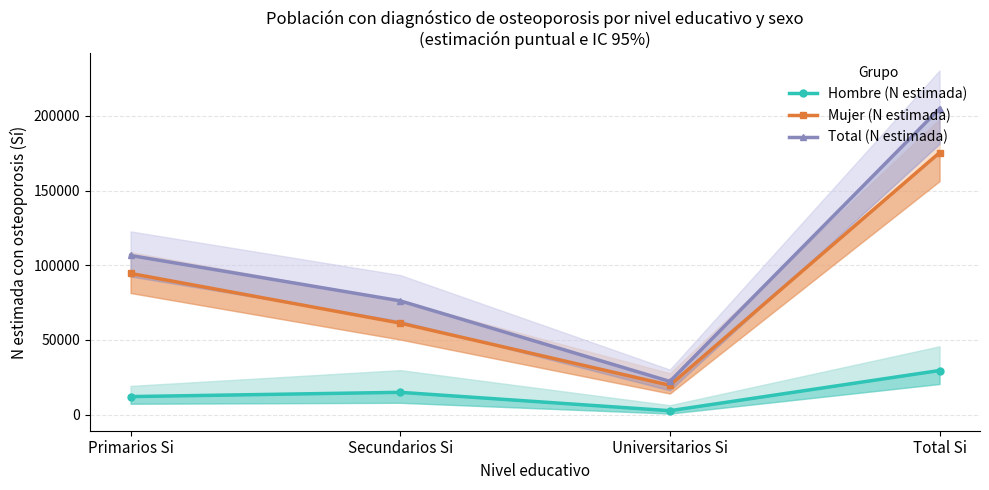

Reading left to right, extract all data points from this chart.

Hombre (N estimada): 12033	14892	2582	29507
Mujer (N estimada): 94524	61269	19617	175410
Total (N estimada): 106557	76161	22198	204917